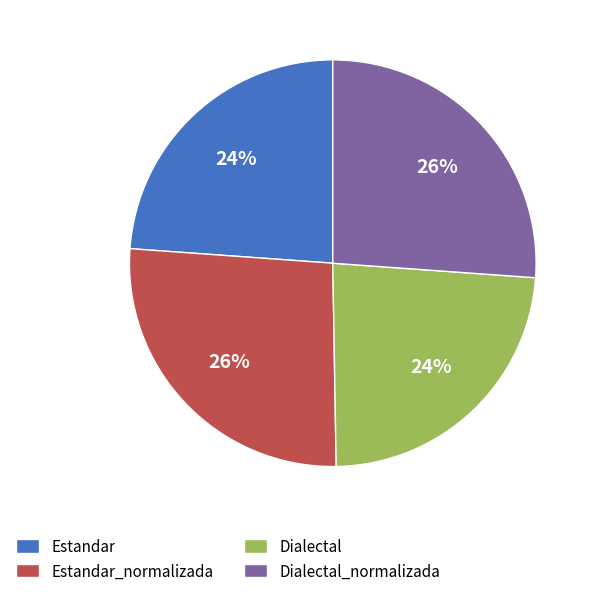

To the nearest percent, what portion does Dialectal_normalizada represent?

26%